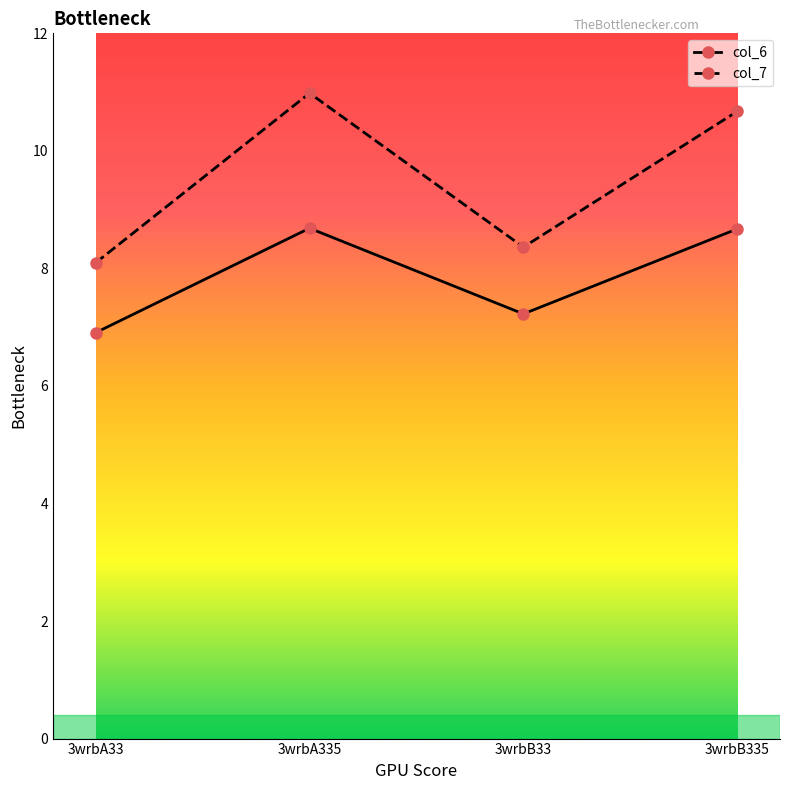

True or false: col_6 and col_7 intersect in this chart.

False